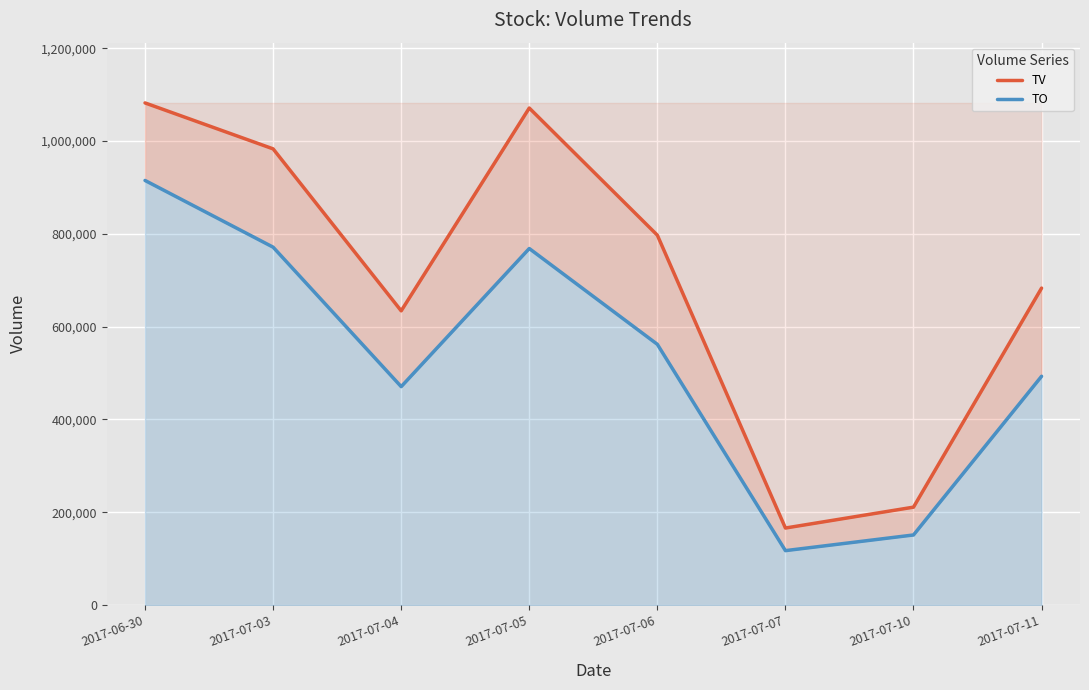

Read the TV value at 2017-07-03.

983000